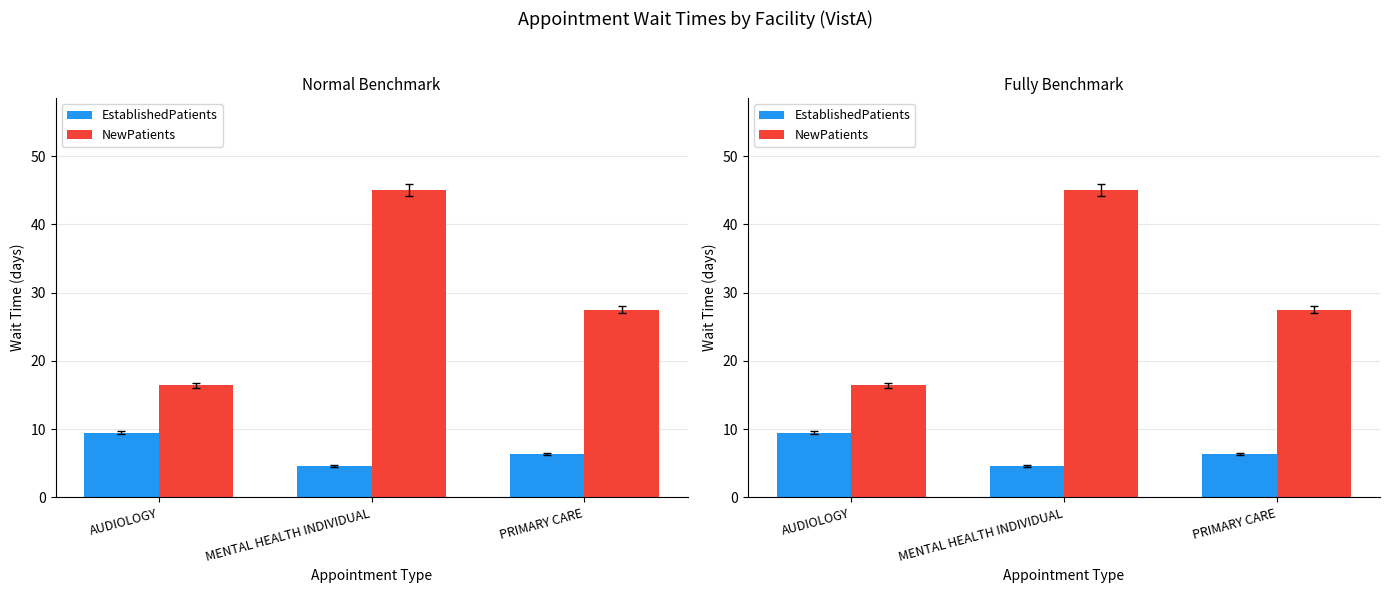

What is the difference between the highest and lowest values at MENTAL HEALTH INDIVIDUAL?

40.4